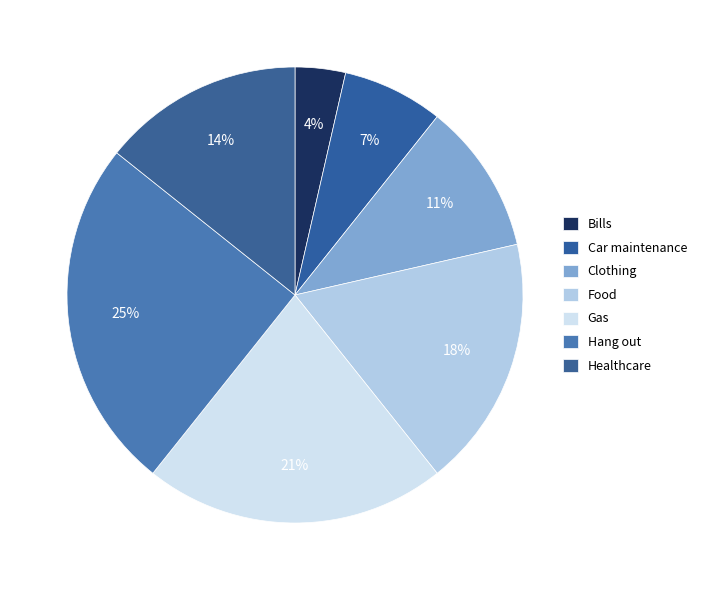

How many segments does this pie chart have?

7